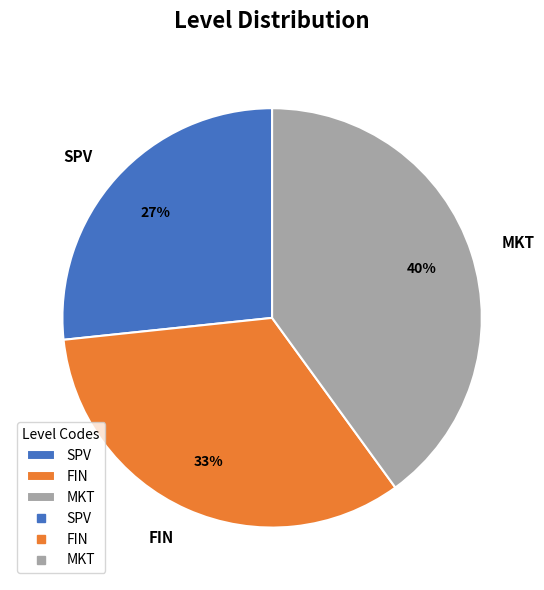

How many segments does this pie chart have?

3